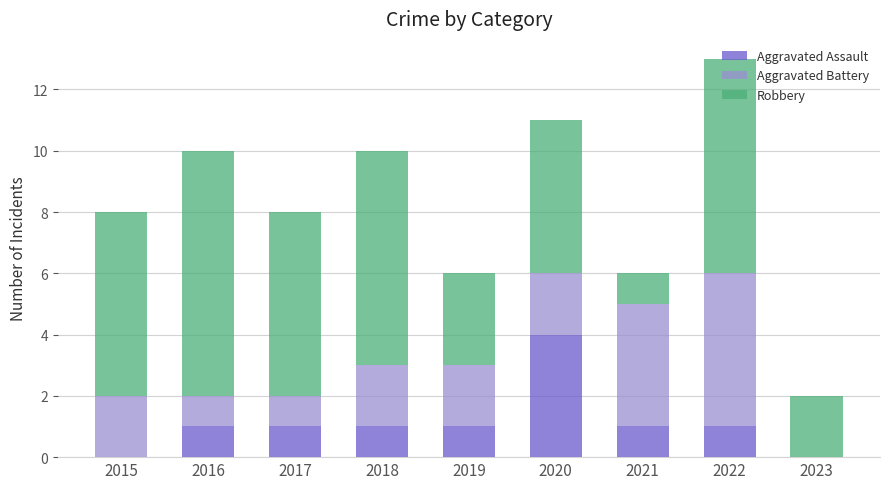

At which category is the sum across all series the highest?

2022